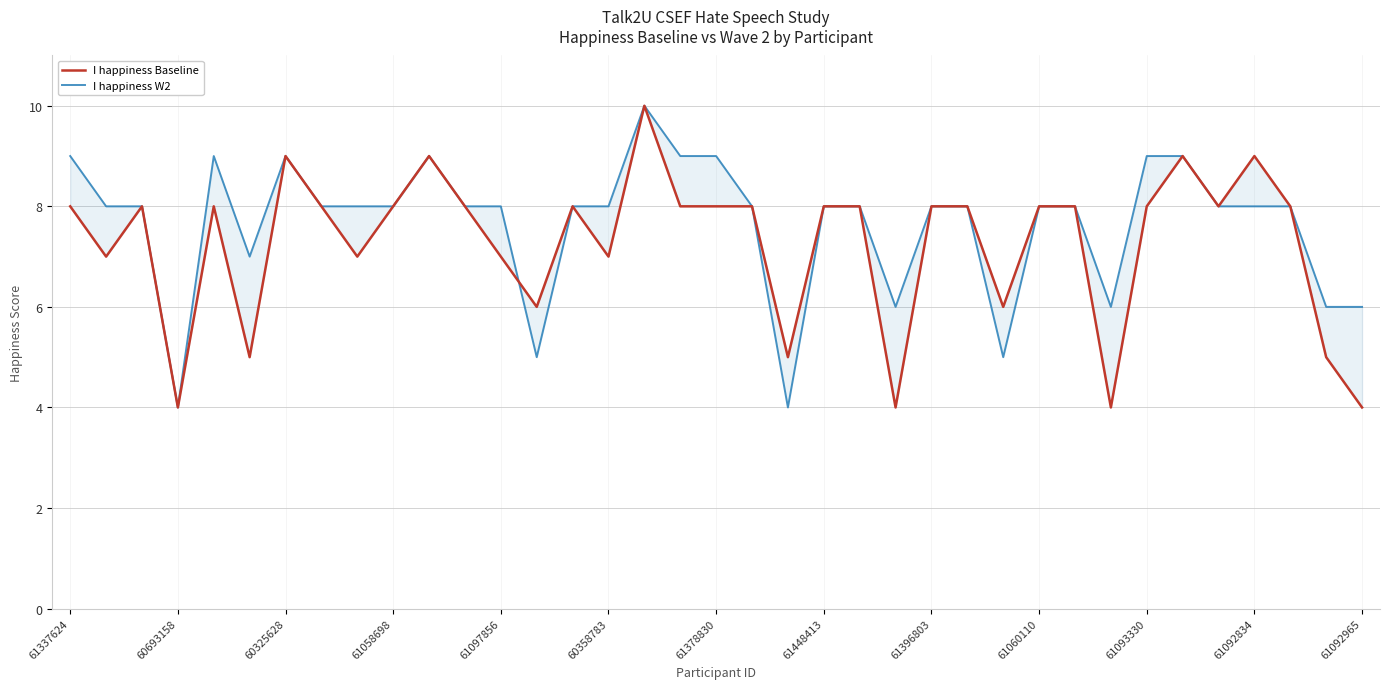

Count the I happiness W2 values in the range 8 to 9.

27